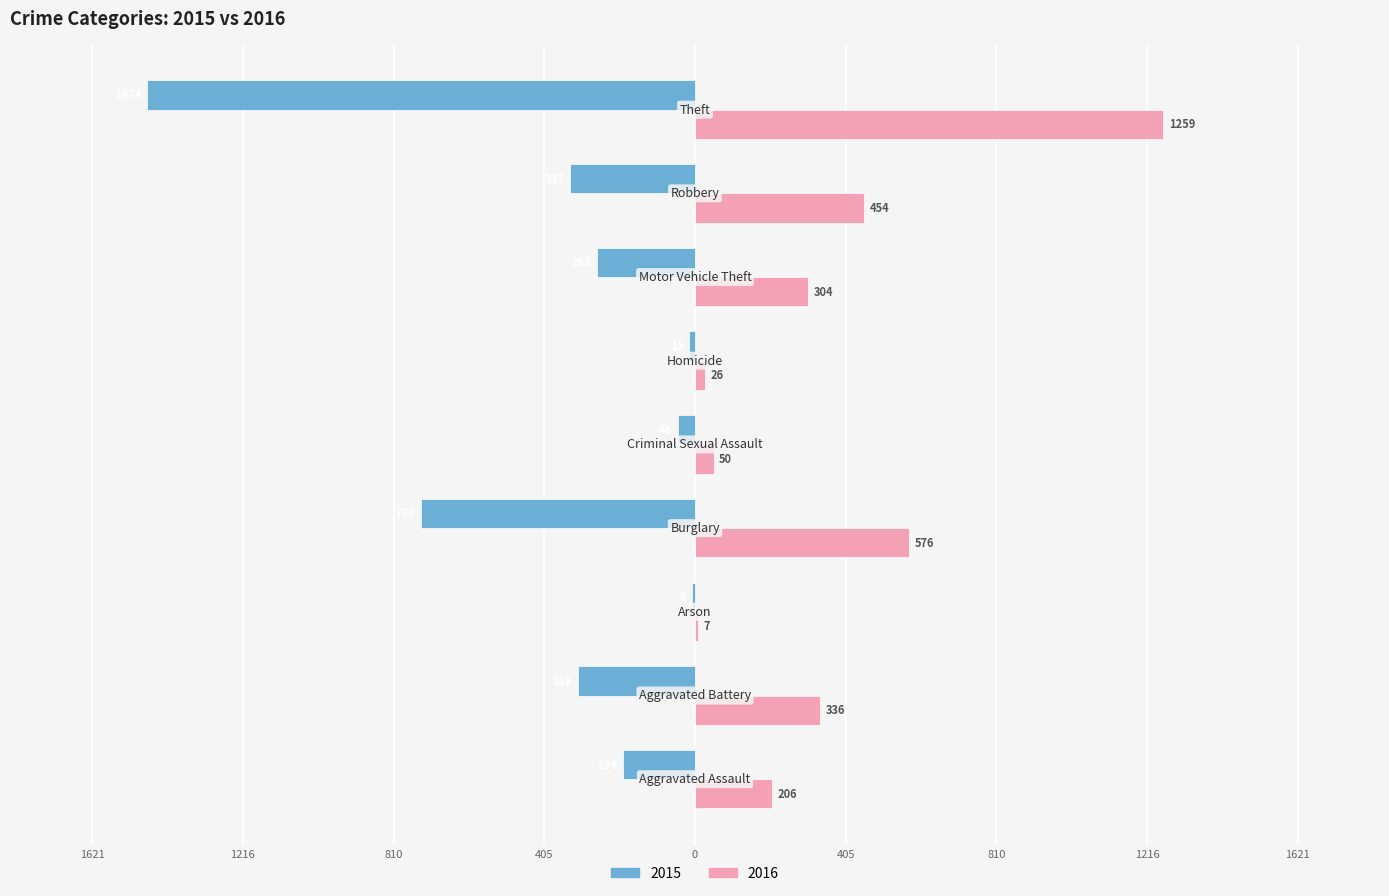

What are all the series names shown in the legend?

2015, 2016